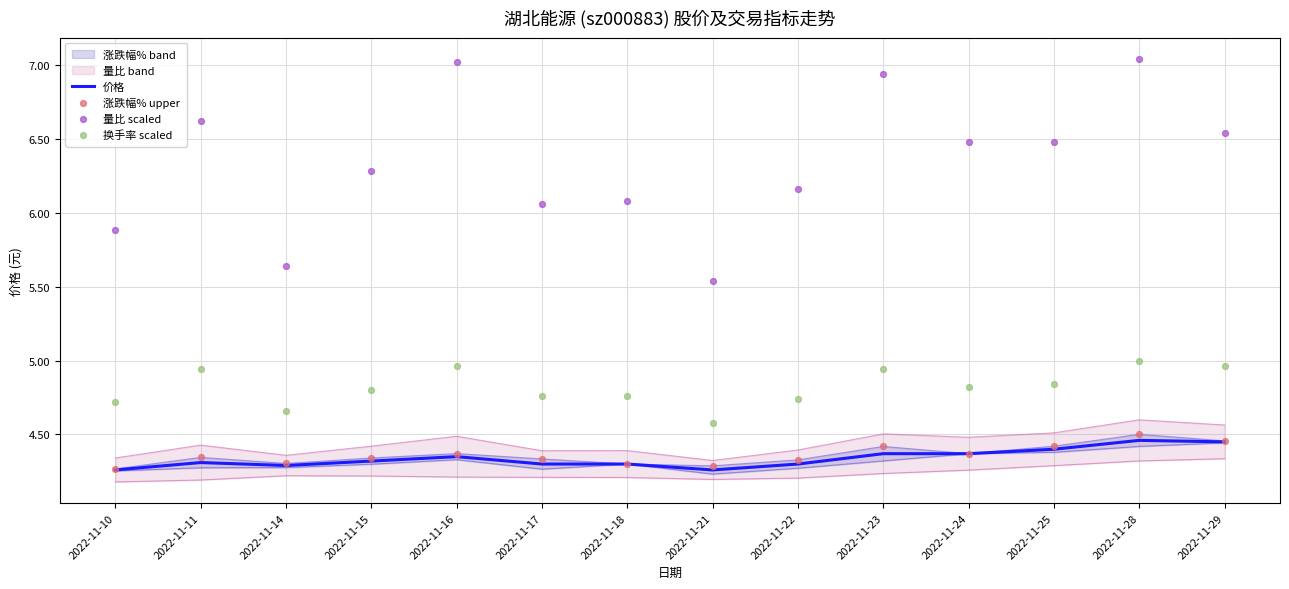

Which series reaches the maximum Y coordinate?

量比 scaled